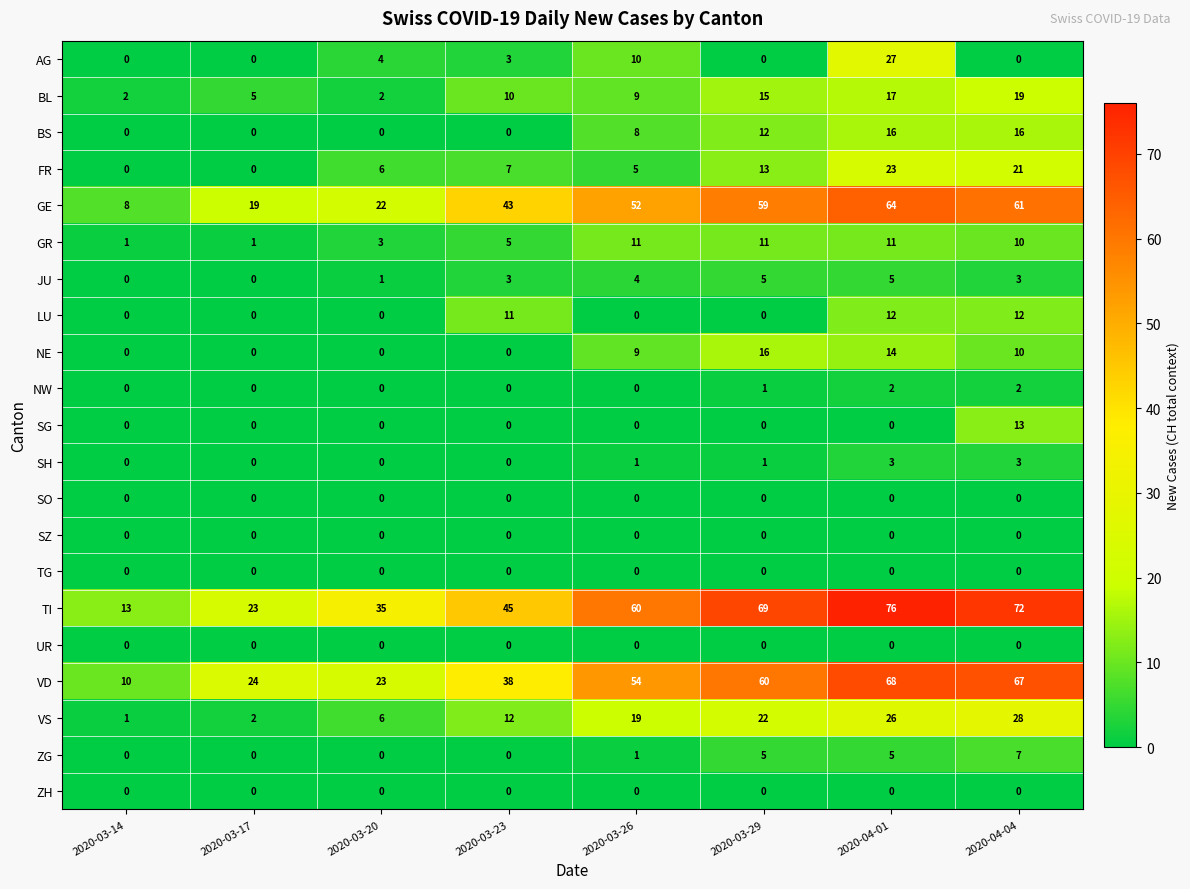

Where is NW nearest to the value 1?

2020-03-29